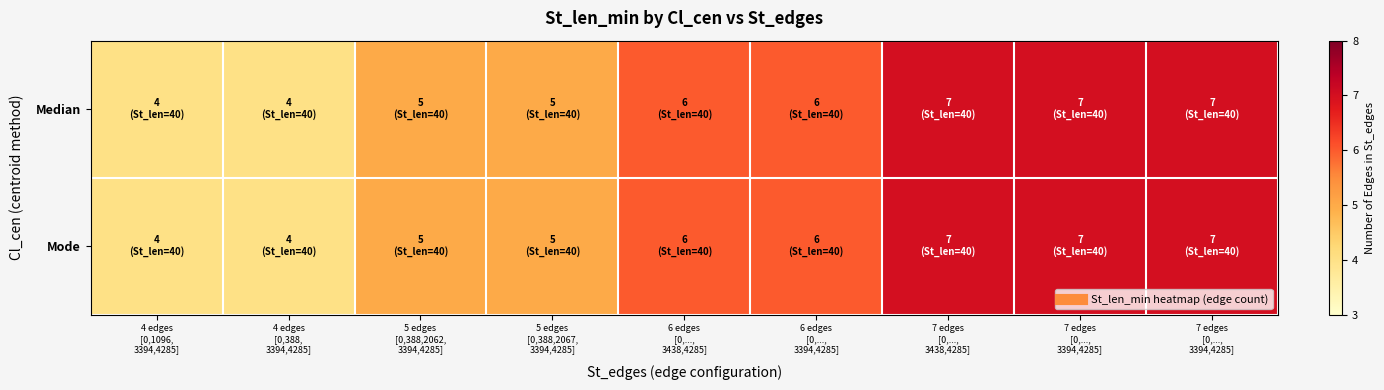

Reading right to left, extract all data points from this chart.

Median: 7 edges
[0,...,
3394,4285]=7	7 edges
[0,...,
3394,4285]=7	7 edges
[0,...,
3438,4285]=7	6 edges
[0,...,
3394,4285]=6	6 edges
[0,...,
3438,4285]=6	5 edges
[0,388,2067,
3394,4285]=5	5 edges
[0,388,2062,
3394,4285]=5	4 edges
[0,388,
3394,4285]=4	4 edges
[0,1096,
3394,4285]=4
Mode: 7 edges
[0,...,
3394,4285]=7	7 edges
[0,...,
3394,4285]=7	7 edges
[0,...,
3438,4285]=7	6 edges
[0,...,
3394,4285]=6	6 edges
[0,...,
3438,4285]=6	5 edges
[0,388,2067,
3394,4285]=5	5 edges
[0,388,2062,
3394,4285]=5	4 edges
[0,388,
3394,4285]=4	4 edges
[0,1096,
3394,4285]=4